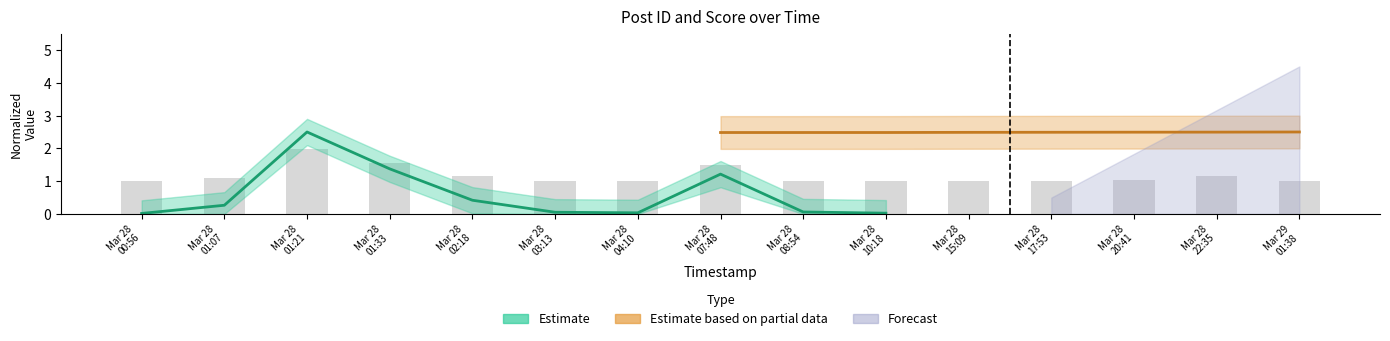

Reading left to right, what are all the values shown in this chart?

1.0	1.1	2.0	1.5	1.2	1.0	1.0	1.5	1.0	1.0	1.0	1.0	1.0	1.2	1.0